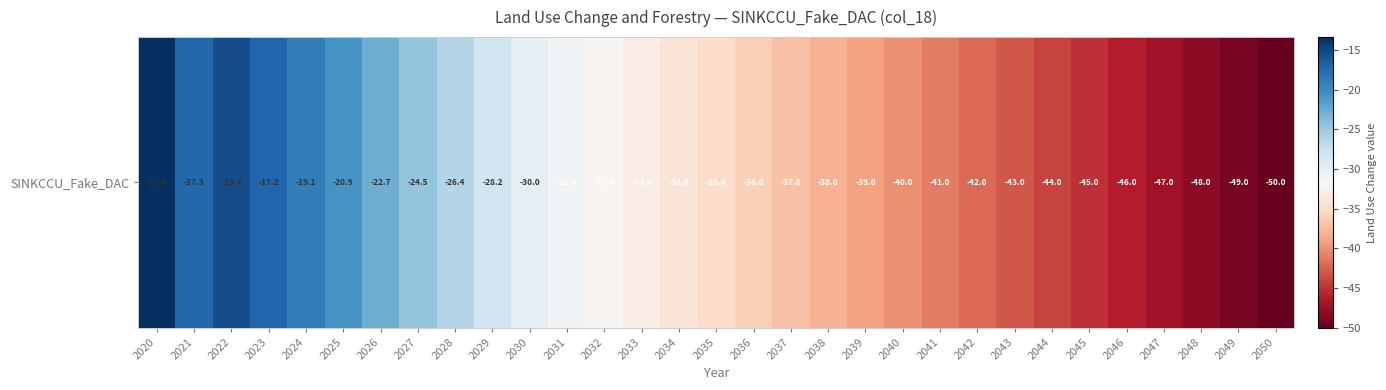

Reading left to right, list all the values displayed in this chart.

-13.4	-17.3	-15.4	-17.2	-19.1	-20.9	-22.7	-24.5	-26.4	-28.2	-30.0	-31.0	-32.0	-33.0	-34.0	-35.0	-36.0	-37.0	-38.0	-39.0	-40.0	-41.0	-42.0	-43.0	-44.0	-45.0	-46.0	-47.0	-48.0	-49.0	-50.0